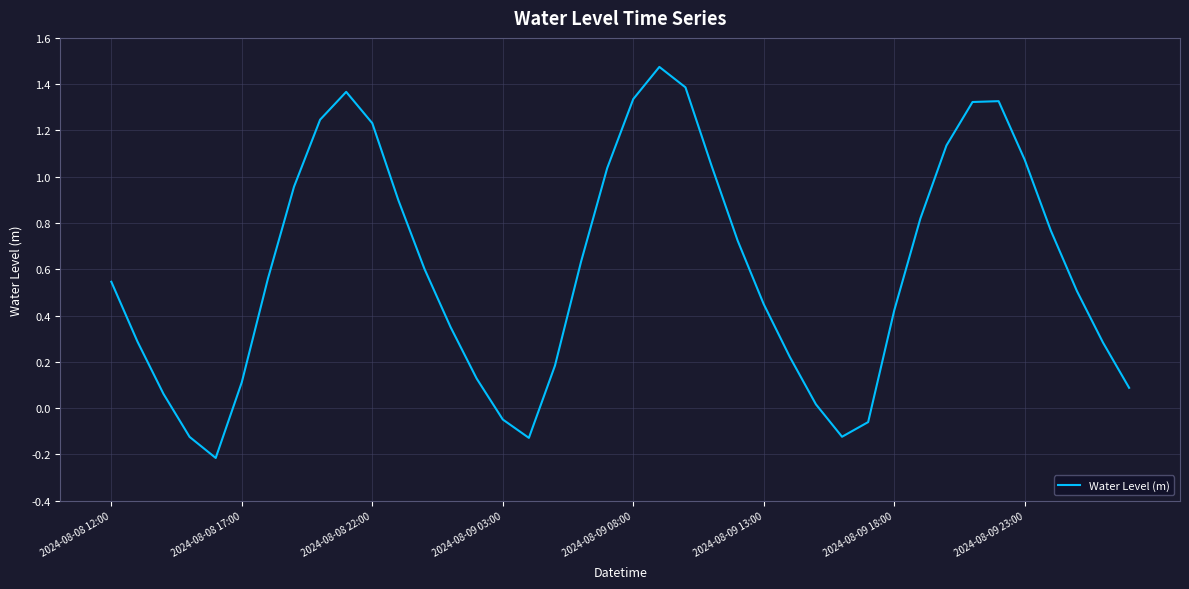

Is this an area chart (filled region under the line)?

No